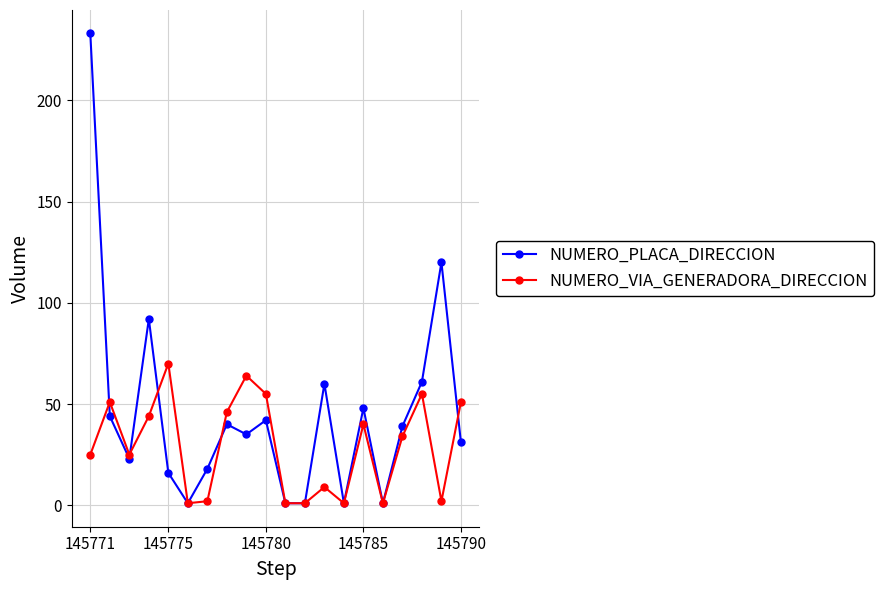

What is the maximum value shown in the chart?

233